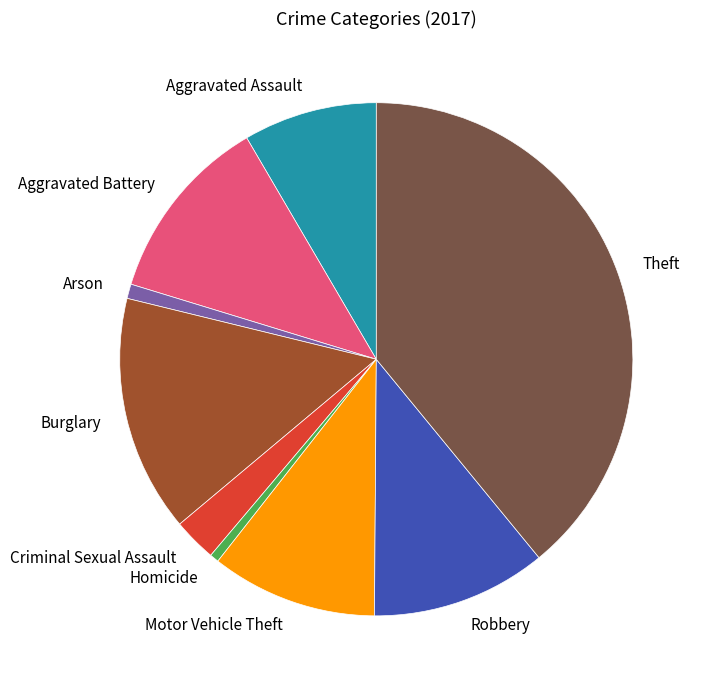

The Robbery slice represents 1% of the pie. True or false?

False